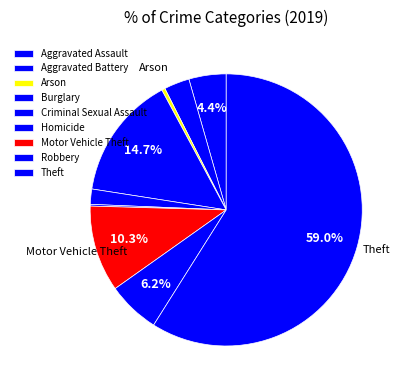

How many slices are in this pie chart?

9